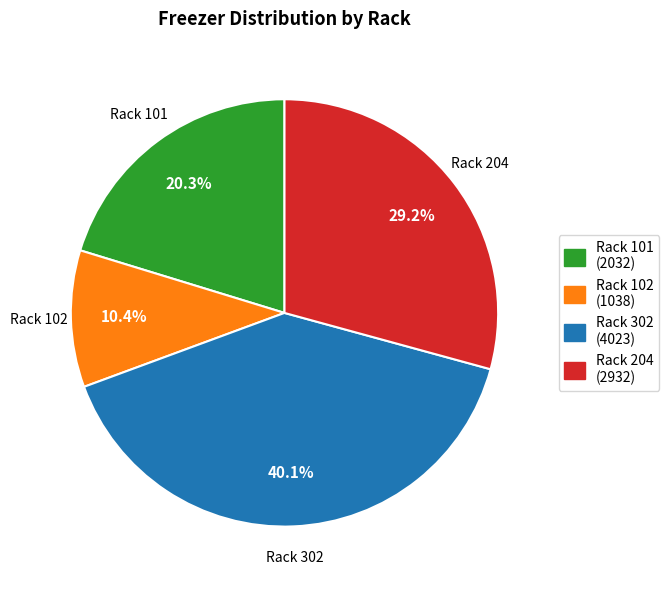

What is the largest slice in the pie chart?

Rack 302